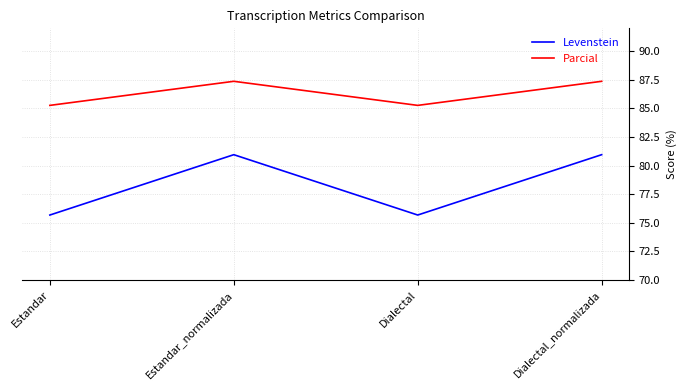

How many interior local valleys does the Levenstein series have?

1